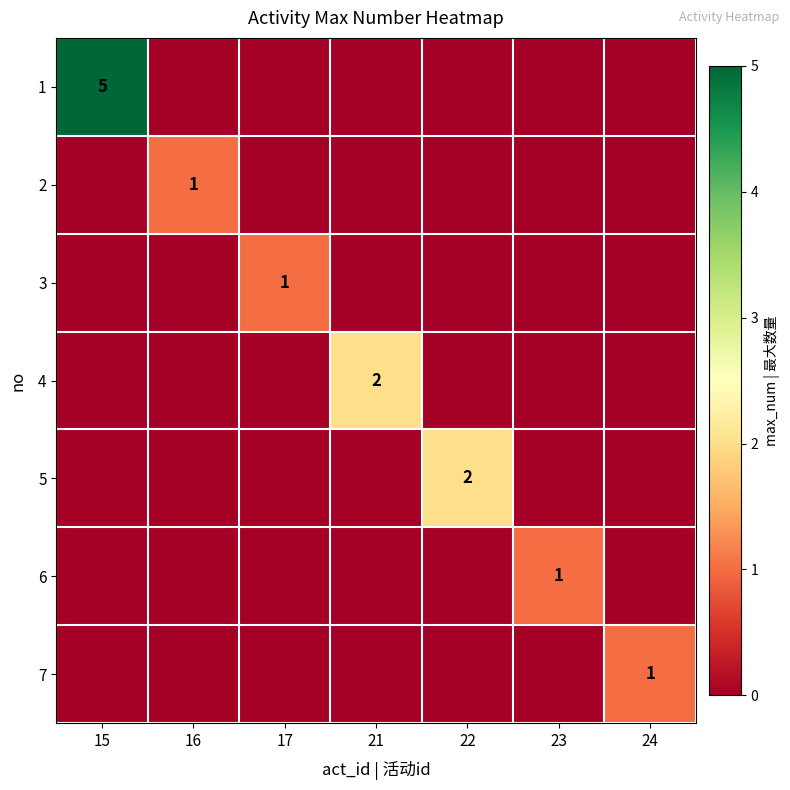

At how many categories does at least one series exceed 4?

1